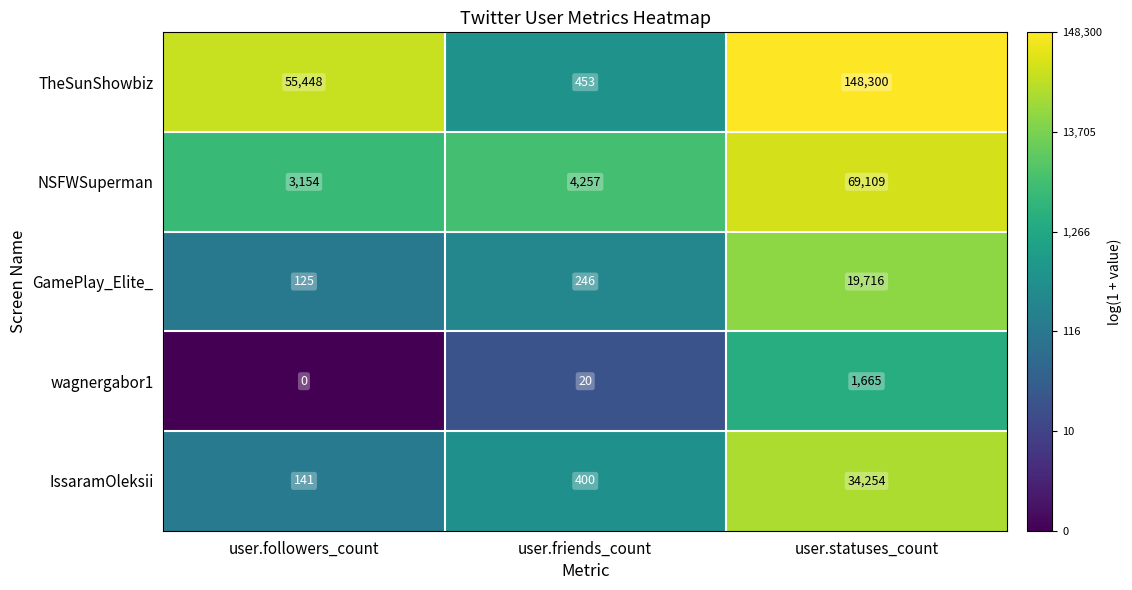

Read the IssaramOleksii value at user.statuses_count.

34254